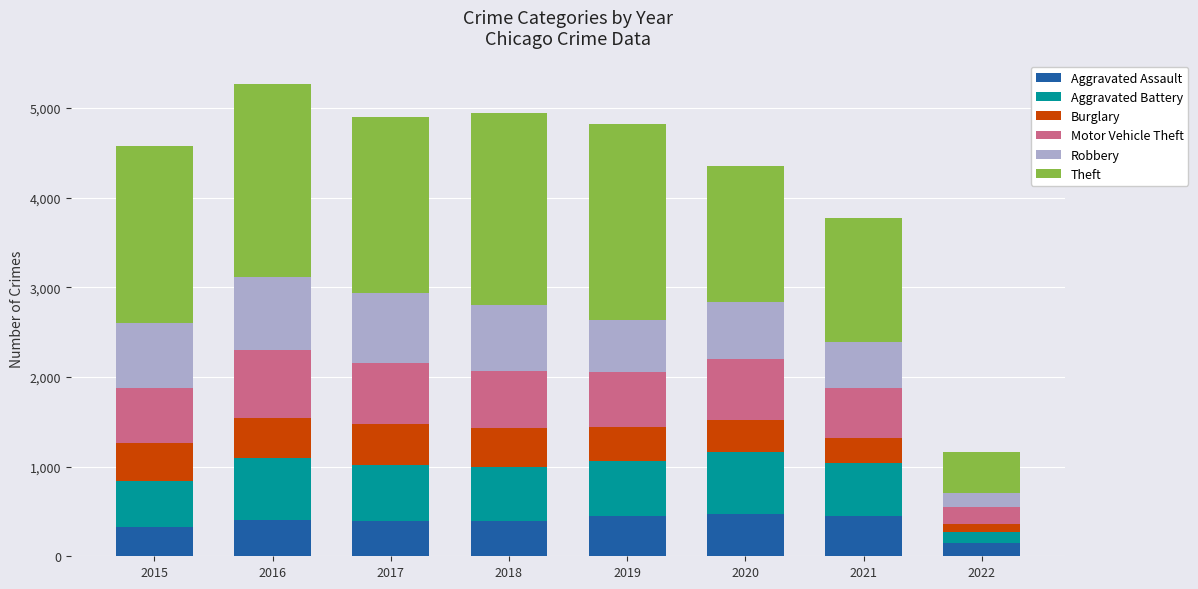

What is the lowest value of the Aggravated Assault series?

146